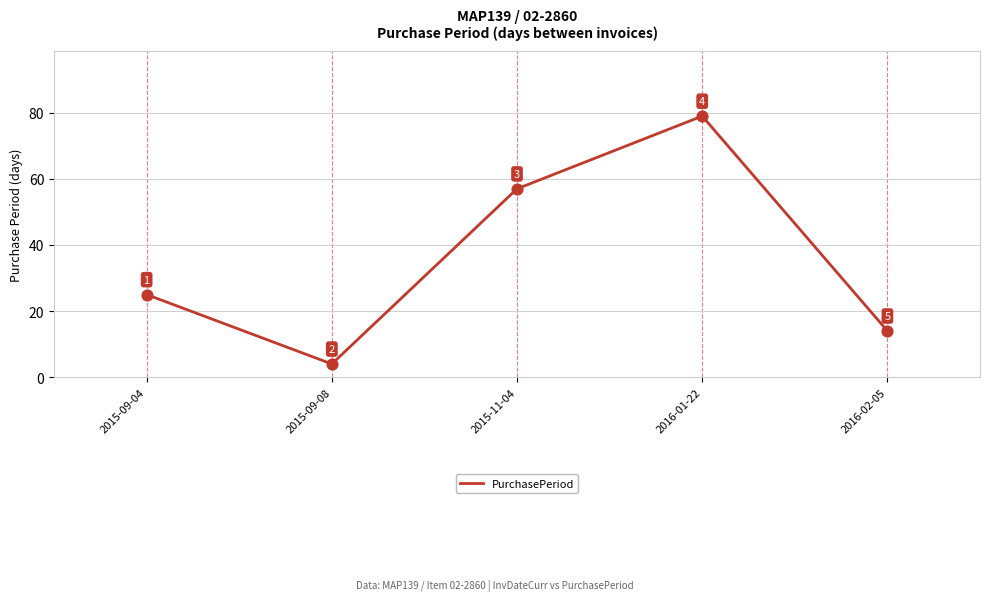

Approximately how many times larger is the value at 2015-09-08 compared to 2015-11-04?

0.1